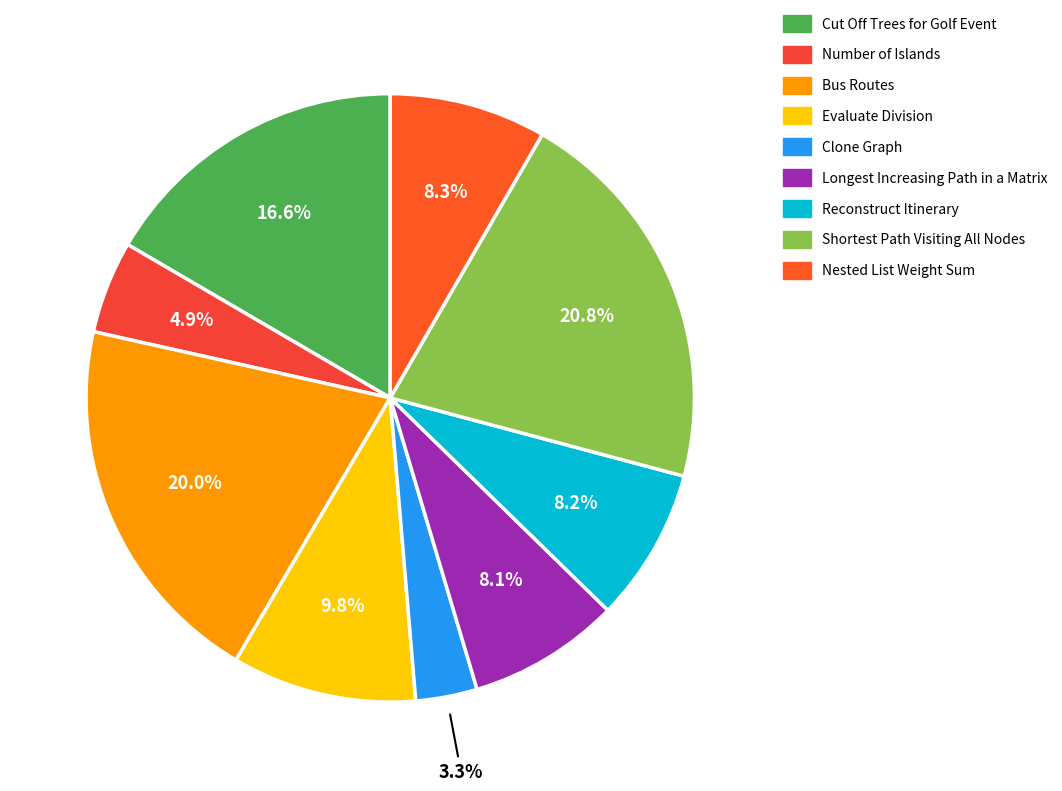

How many segments does this pie chart have?

9